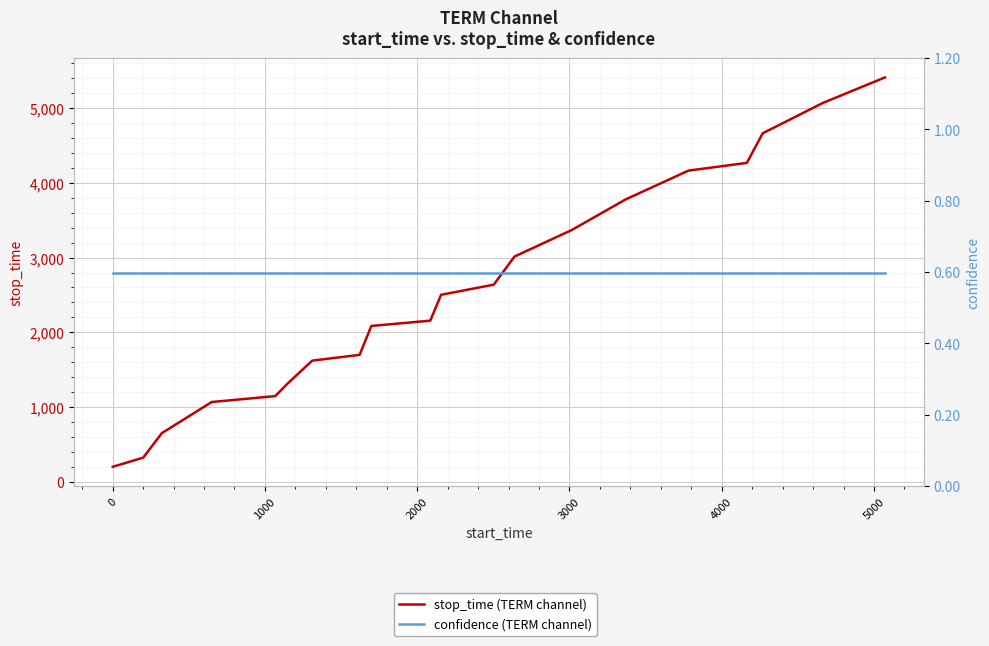

True or false: confidence (TERM channel) and stop_time (TERM channel) intersect in this chart.

False